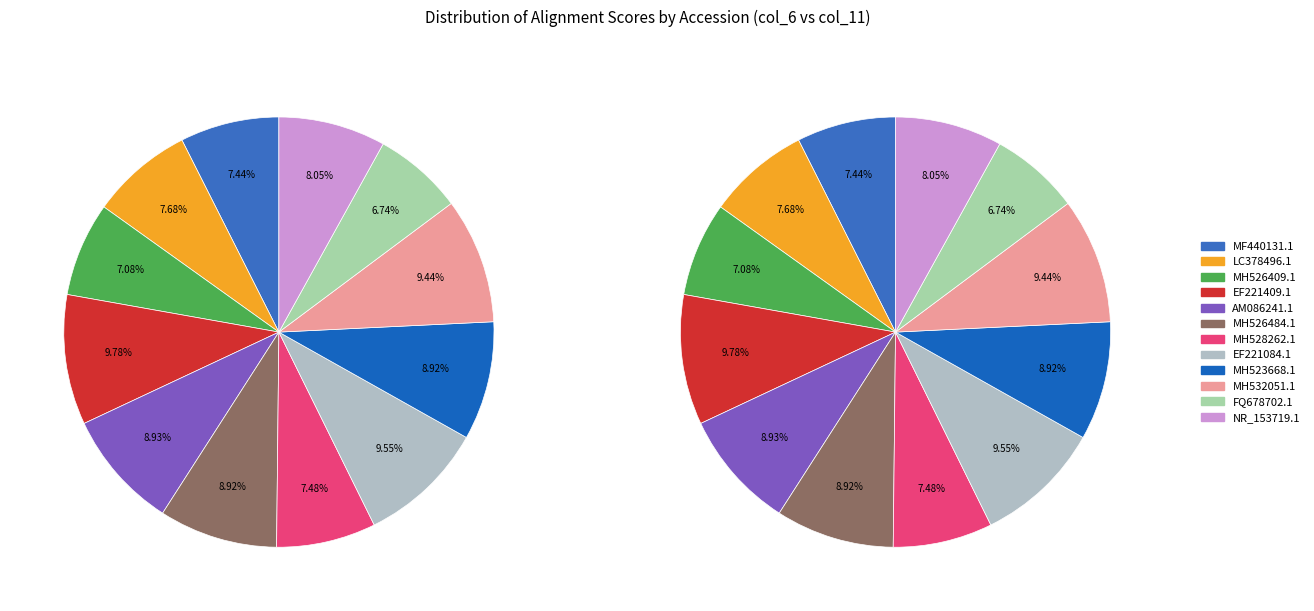

To the nearest percent, what percentage of the pie is MH526409.1?

7%